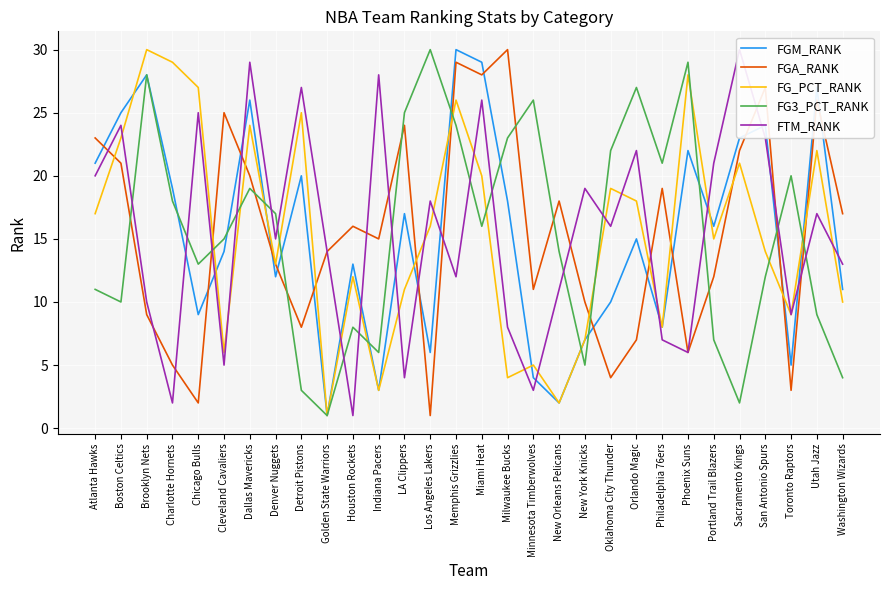

How many categories are shown in the chart?

30